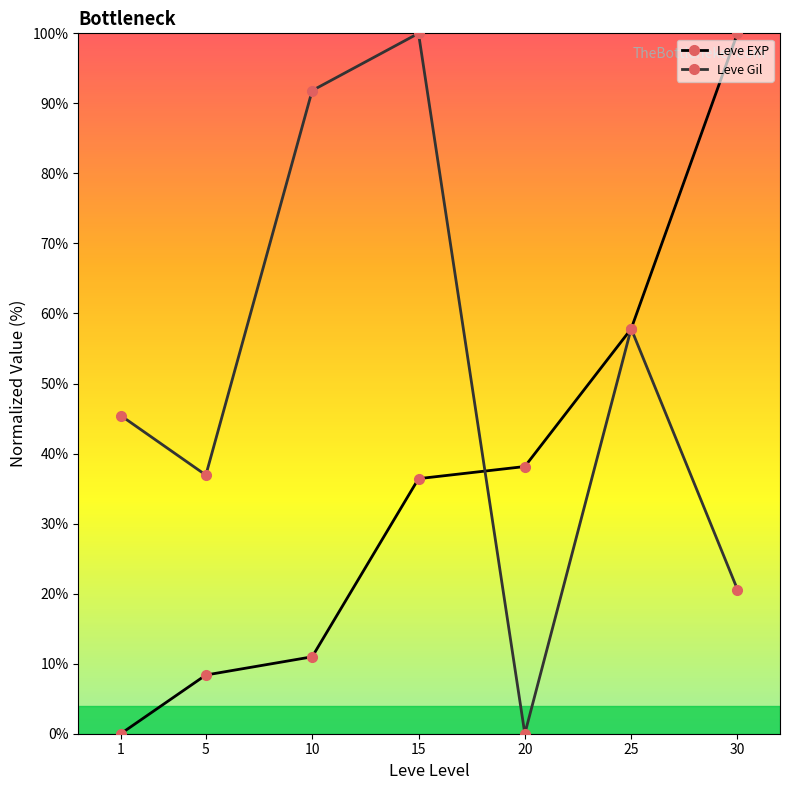

True or false: Leve EXP has a value of 11.0 at 10.

True